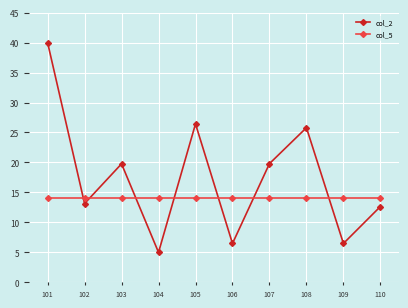

Which series has the largest total across all categories?

col_2